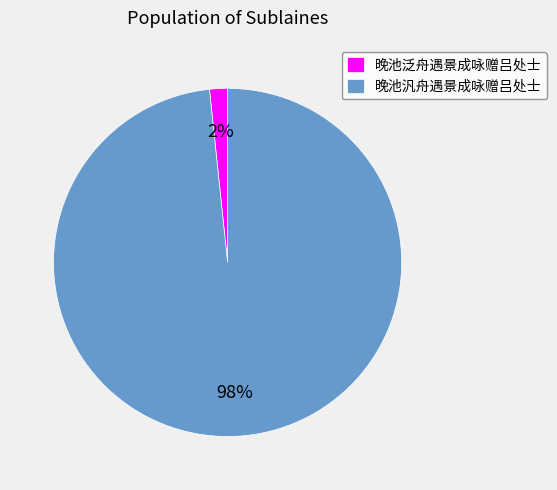

Is the sum of 晚池泛舟遇景成咏赠吕处士 and 晚池汎舟遇景成咏赠吕处士 greater than half?

Yes